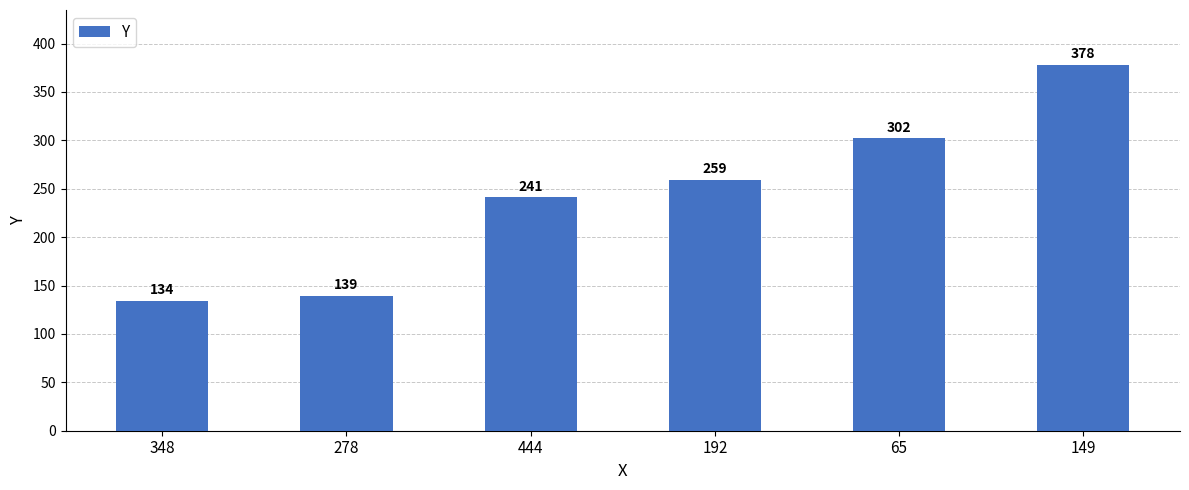

The value at 278 is 60. True or false?

False